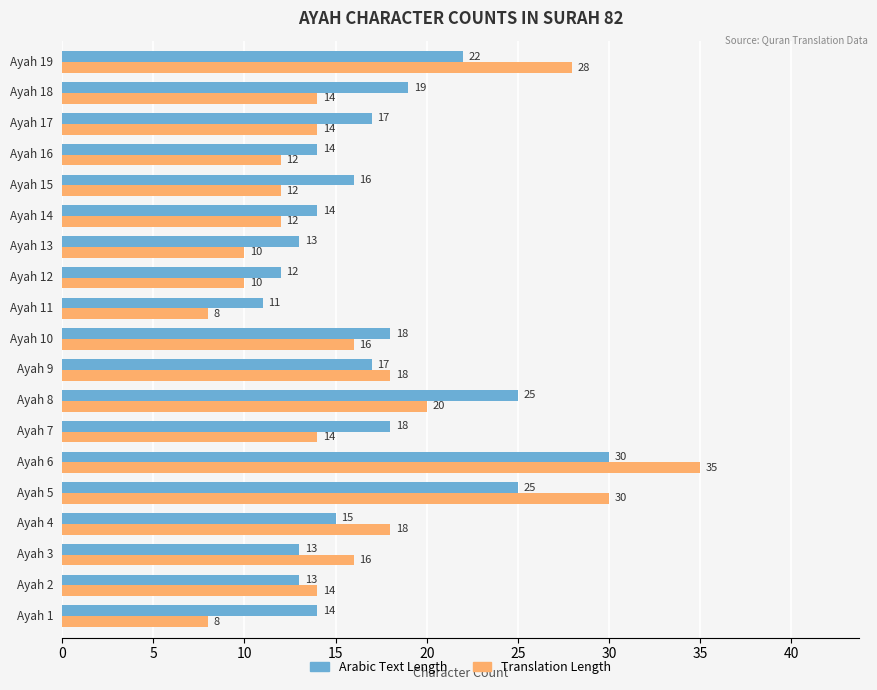

What is the difference between the maximum and second lowest values in the Translation Length series?

27